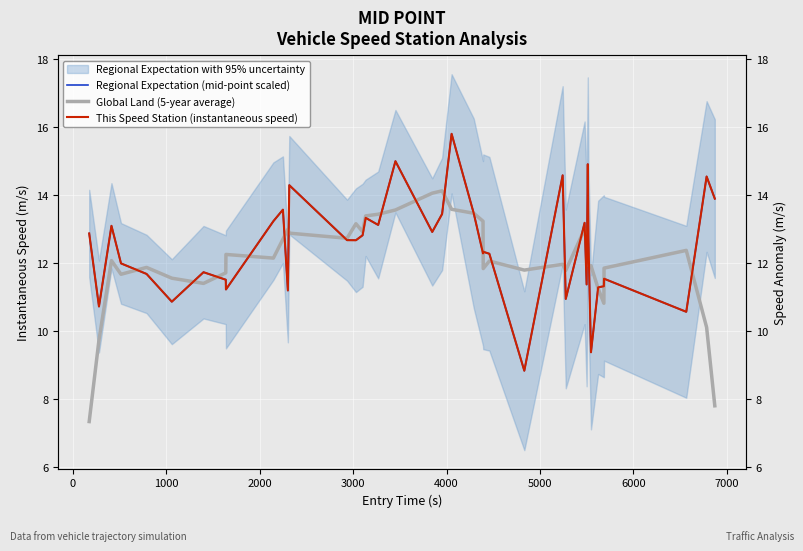

What is the minimum value shown in the chart?

7.3